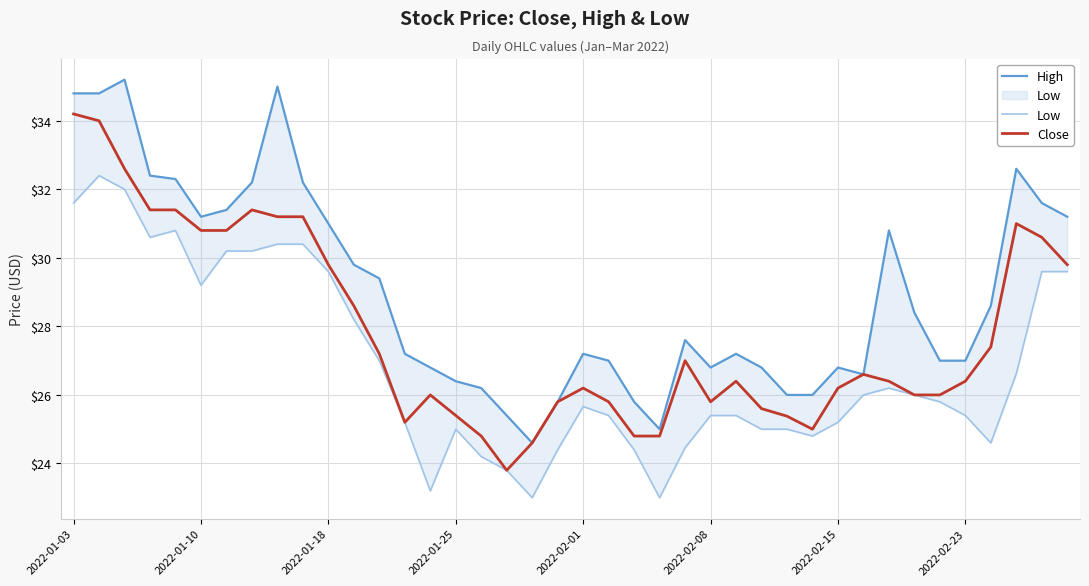

What is the minimum value for Close?

23.8